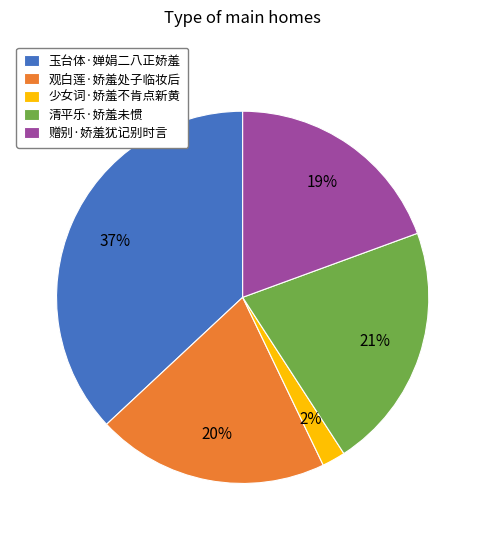

The 少女词·娇羞不肯点新黄 slice represents 2% of the pie. True or false?

True